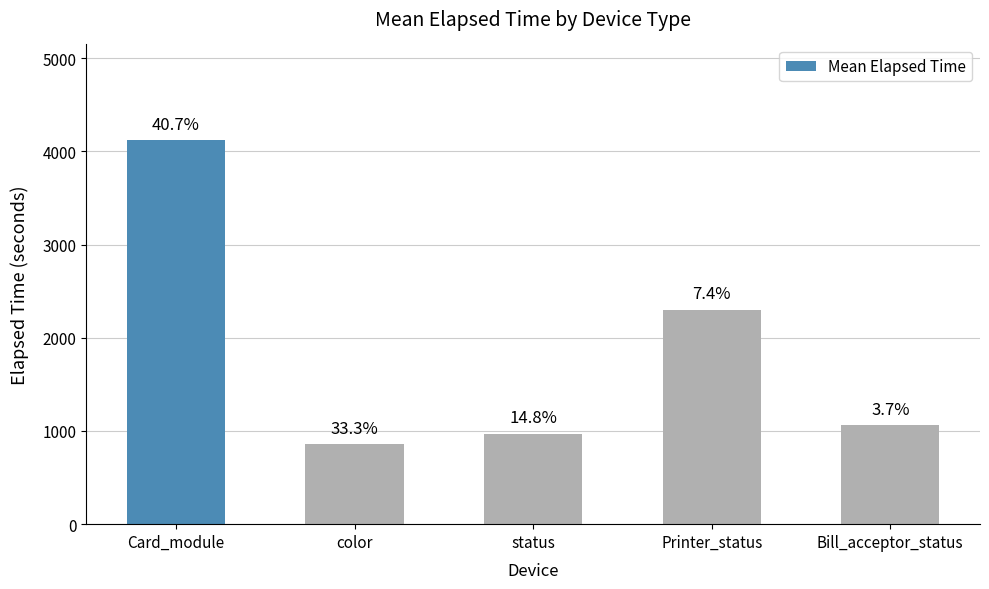

The value at status is 972. True or false?

True